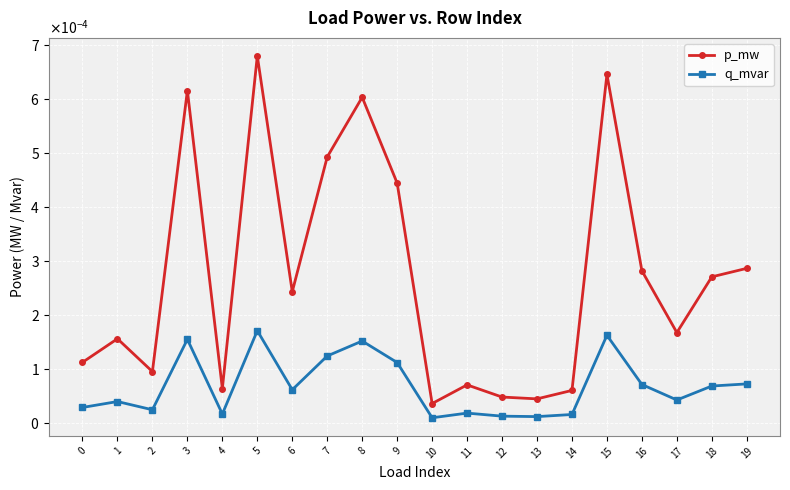

Rank the series at 4 from lowest to highest value.

q_mvar, p_mw